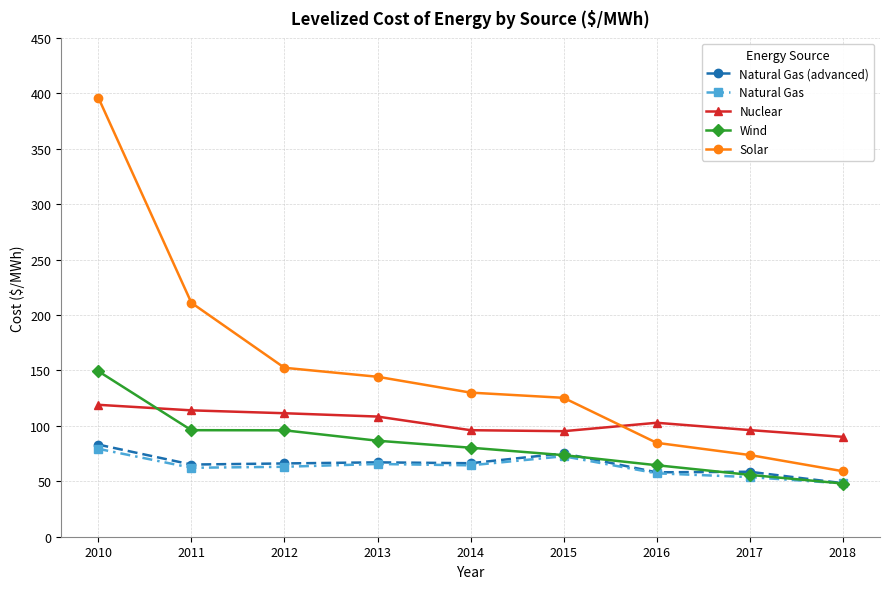

True or false: Natural Gas (advanced) has more than 0 points higher than both neighbors.

True